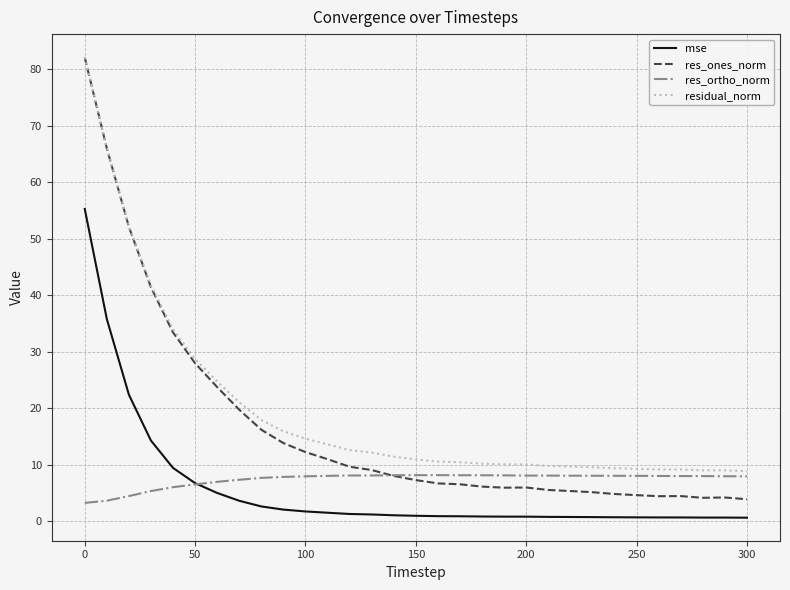

True or false: mse and res_ones_norm cross at least once.

False